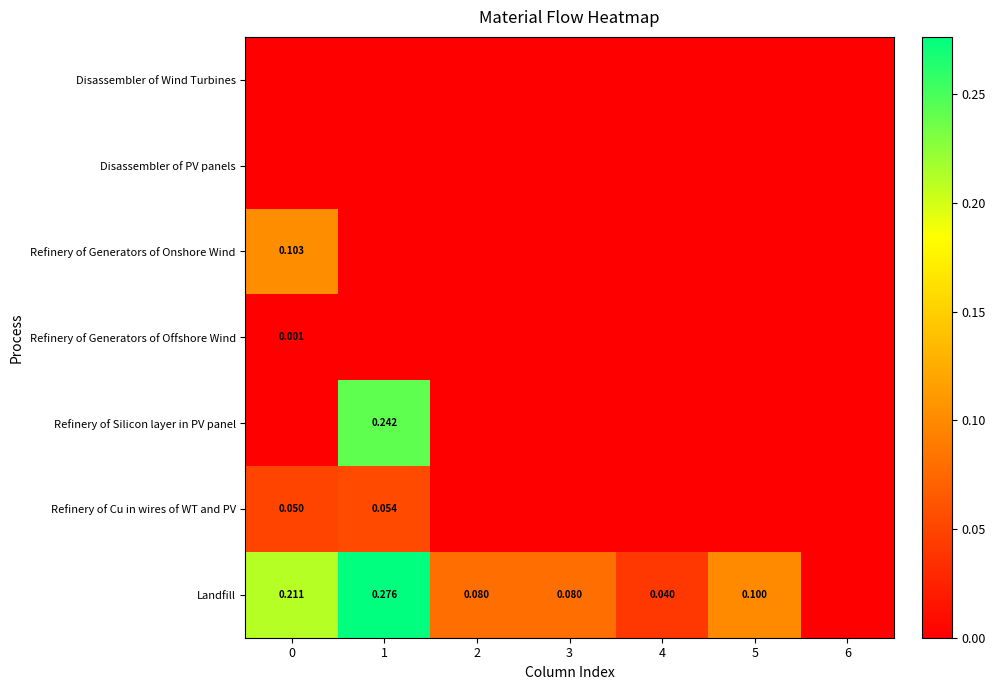

Is the value of row_5 at 1 greater than the value of row_3 at 6?

Yes